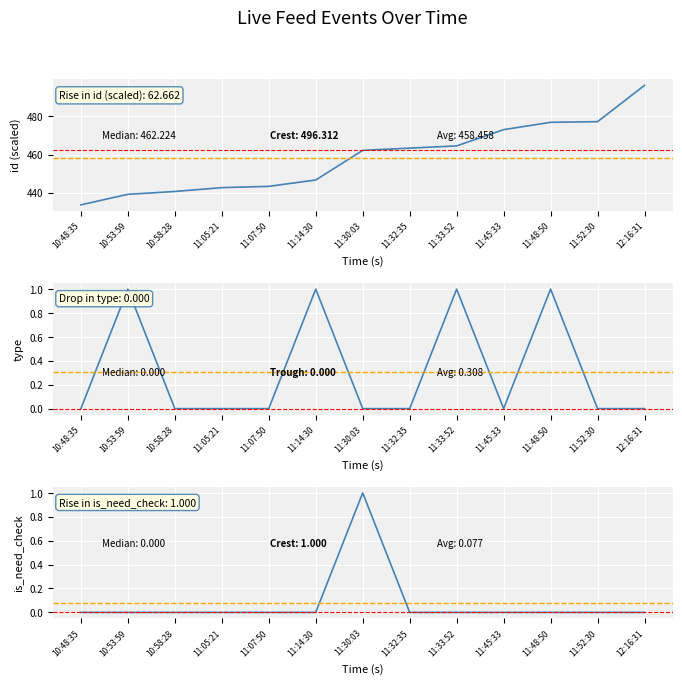

Which series has the largest range (max minus min)?

id (scaled)